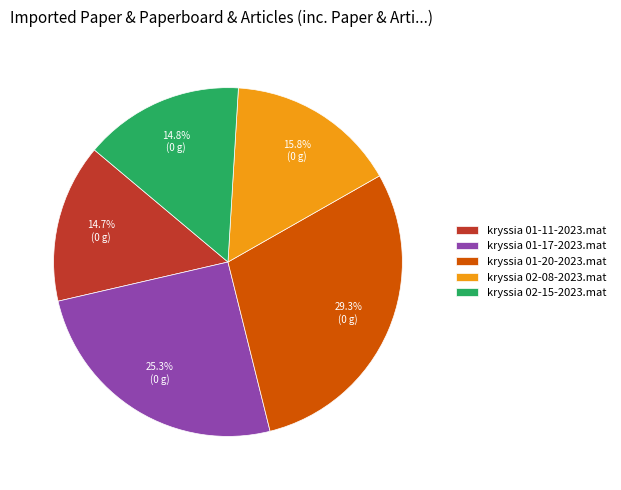

The kryssia 01-11-2023.mat slice represents 1% of the pie. True or false?

False